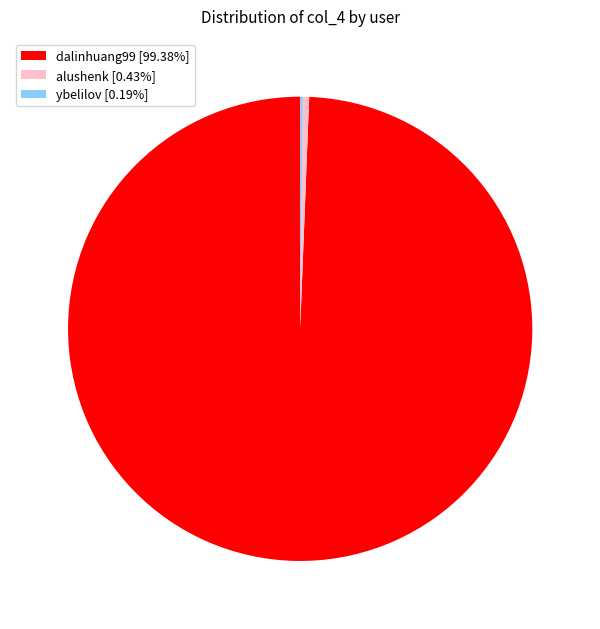

Is it true that dalinhuang99 is 99% of the pie?

True